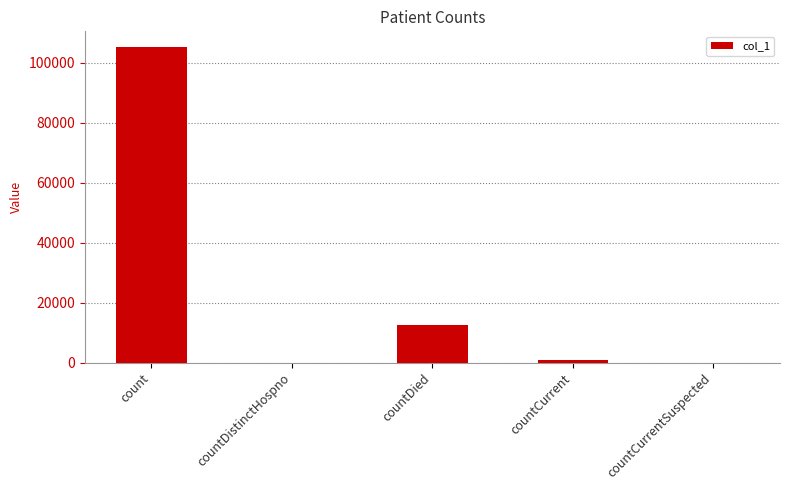

Which has a higher value, countCurrent or countDied?

countDied